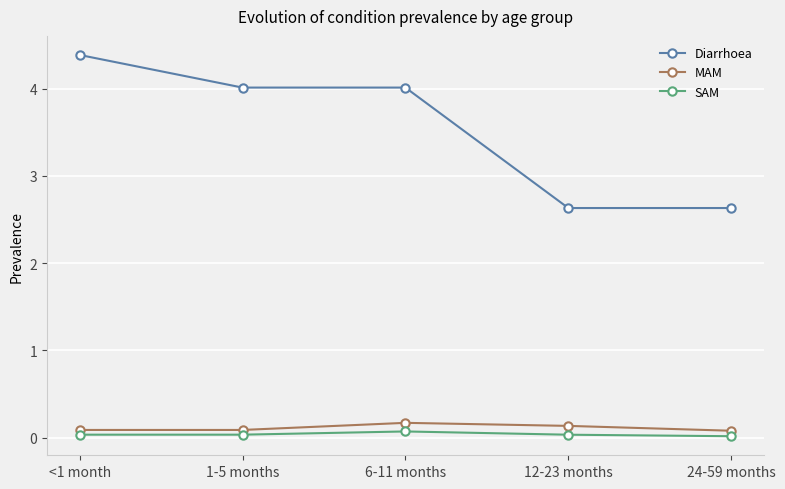

The value of Diarrhoea at 1-5 months is 6.3. True or false?

False